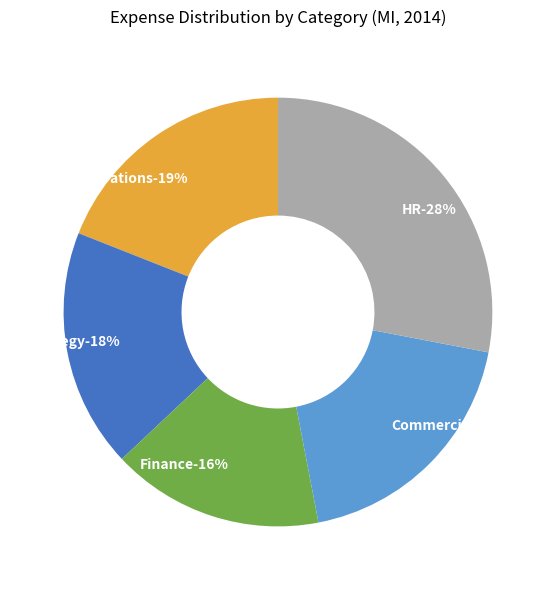

Rank the categories by value from highest to lowest.

HR, Operations, Commercial, Strategy, Finance